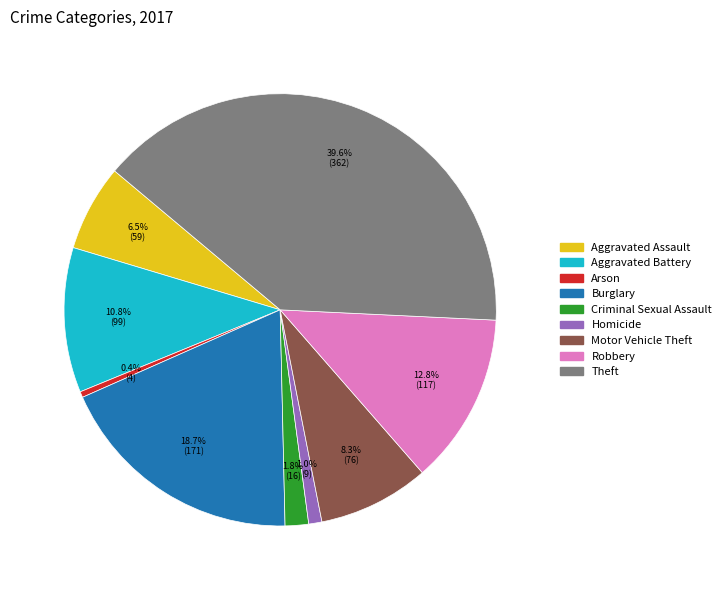

What is the smallest slice in the pie chart?

Arson